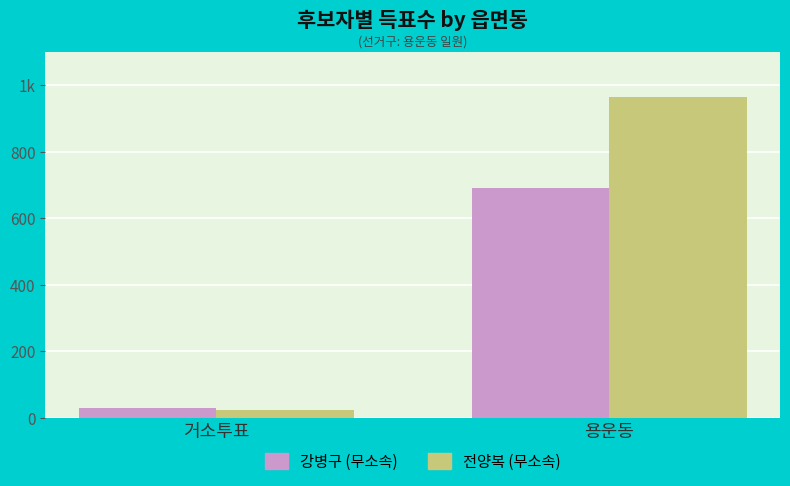

Rank the series at 용운동 from highest to lowest value.

전양복 (무소속), 강병구 (무소속)